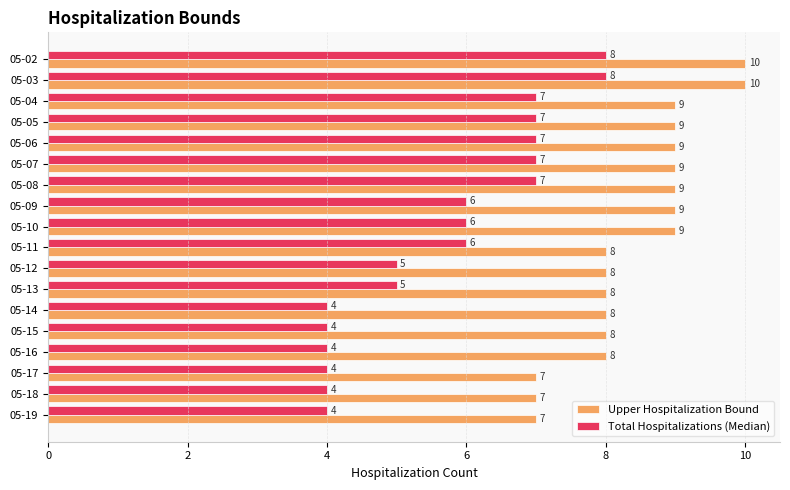

What value does the Total Hospitalizations (Median) series have at 05-06?

7